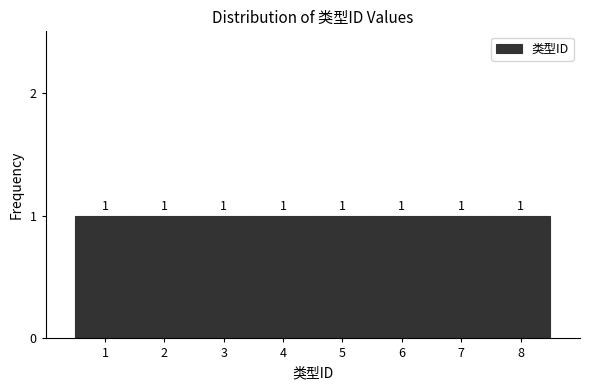

Reading left to right, transcribe this chart: for each bar, give the range it covers on the x-axis and its height.

0.5 to 1.5: 1
1.5 to 2.5: 1
2.5 to 3.5: 1
3.5 to 4.5: 1
4.5 to 5.5: 1
5.5 to 6.5: 1
6.5 to 7.5: 1
7.5 to 8.5: 1